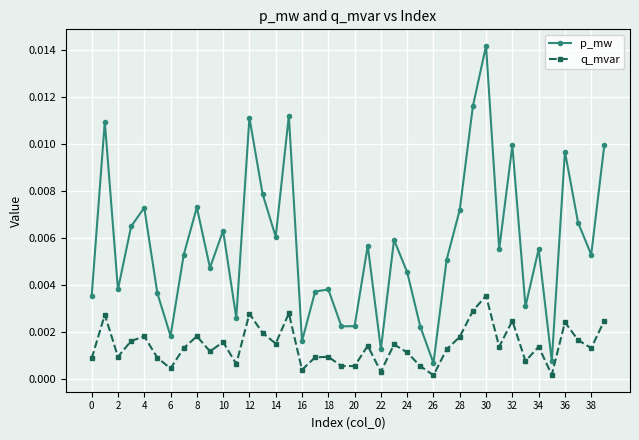

In p_mw, how many points are higher than both neighbors (excluding endpoints)?

13